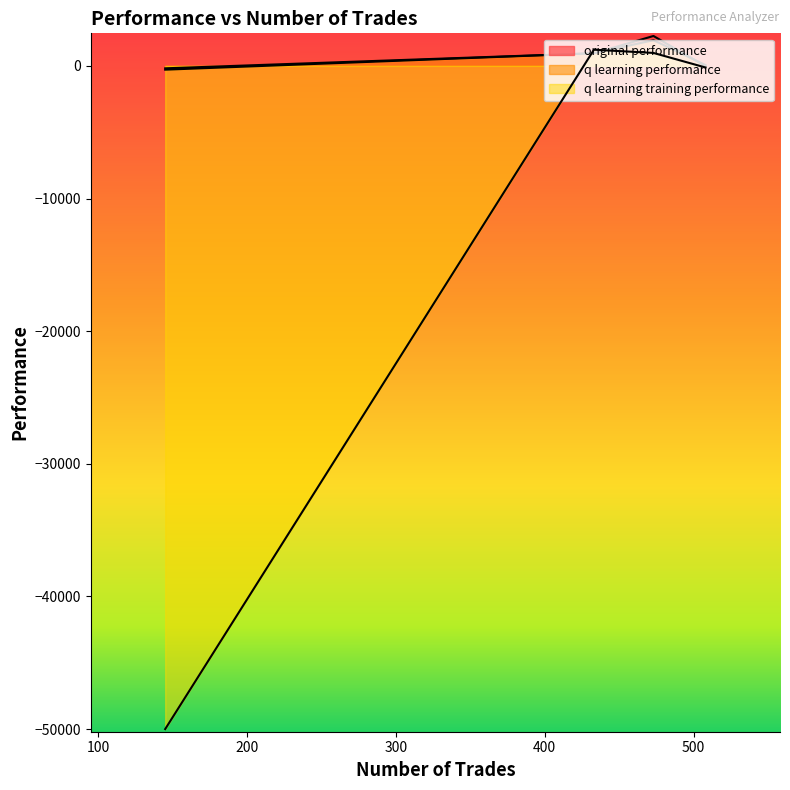

How many data points in q learning performance are less than 951?

2